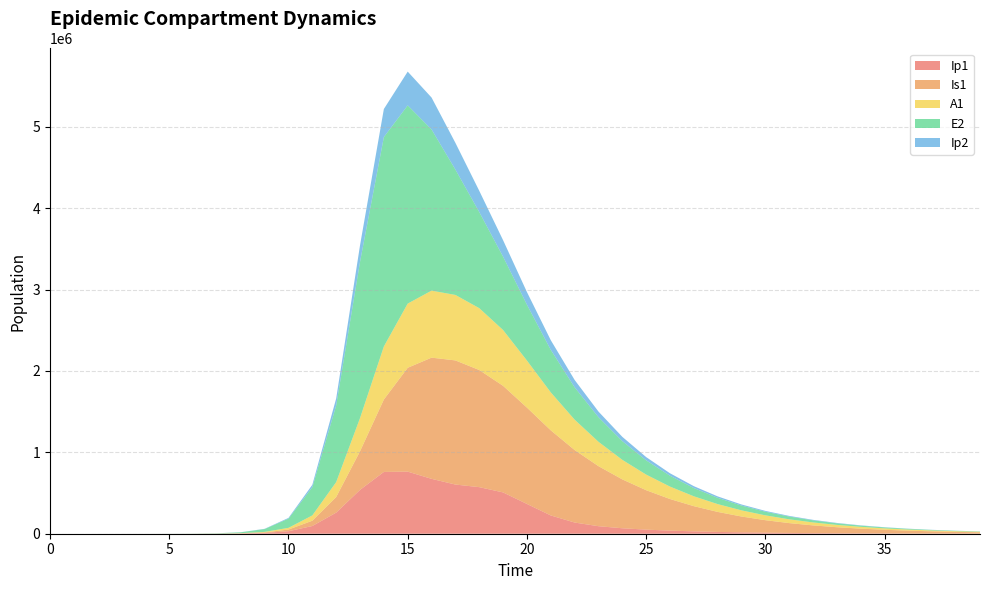

Reading left to right, extract all data points from this chart.

Ip1: 0=0.0	1=0.5	2=1.9	3=6.7	4=23.0	5=79.4	6=273.1	7=891.9	8=2934.5	9=9562.6	10=30738.9	11=94797.7	12=259224.0	13=538629.2	14=759059.6	15=762900.4	16=674355.5	17=604216.0	18=572218.7	19=507449.5	20=365852.1	21=224609.9	22=137447.9	23=92493.8	24=67049.1	25=50253.3	26=38118.8	27=29021.5	28=22114.1	29=16850.5	30=12836.8	31=9776.9	32=7445.1	33=5668.7	34=4315.8	35=3285.6	36=2501.2	37=1904.0	38=1449.3	39=1103.2
Is1: 0=1.0	1=0.9	2=1.7	3=4.8	4=15.9	5=54.2	6=186.3	7=599.4	8=1940.7	9=6330.0	10=20512.3	11=64915.9	12=191408.3	13=474112.1	14=889769.4	15=1275896.2	16=1488905.5	17=1525080.9	18=1439192.4	19=1309559.2	20=1183845.0	21=1045657.8	22=890946.6	23=737642.2	24=600585.7	25=484343.3	26=388130.0	27=309516.1	28=245819.4	29=194538.0	30=153470.5	31=120732.3	32=94738.3	33=74172.1	34=57951.4	35=45193.8	36=35185.1	37=27350.8	38=21230.9	39=16459.2
A1: 0=0.0	1=0.2	2=1.2	3=4.5	4=15.8	5=54.5	6=187.7	7=610.1	8=1996.5	9=6508.1	10=20977.9	11=65274.2	12=183347.9	13=407664.8	14=651944.6	15=788596.9	16=823249.1	17=804378.1	18=759990.0	19=685592.2	20=578046.9	21=466302.6	22=373081.1	23=299314.2	24=239990.0	25=191824.8	26=152752.6	27=121194.8	28=95833.6	29=75549.2	30=59395.4	31=46580.8	32=36449.9	33=28465.3	34=22189.3	35=17268.5	36=13418.7	37=10412.8	38=8070.0	39=6247.1
E2: 0=0.0	1=1.9	2=7.0	3=24.1	4=82.9	5=285.2	6=981.7	7=3297.4	8=10782.2	9=35105.4	10=112740.8	11=346758.2	12=941379.3	13=1919533.7	14=2572681.3	15=2435468.6	16=1980725.2	17=1540531.0	18=1181208.5	19=901091.9	20=686232.1	21=522326.8	22=397501.4	23=302488.1	24=230179.9	25=175154.6	26=133282.6	27=101420.1	28=77174.5	29=58725.0	30=44686.1	31=34003.3	32=25874.4	33=19688.8	34=14981.9	35=11400.3	36=8674.9	37=6601.0	38=5023.0	39=3822.2
Ip2: 0=0.0	1=0.1	2=0.6	3=2.0	4=7.0	5=23.9	6=82.4	7=269.2	8=886.4	9=2894.2	10=9364.7	11=29483.8	12=85576.7	13=203080.9	14=344664.9	15=414764.9	16=391885.4	17=328178.6	18=260665.1	19=202273.6	20=155318.2	21=118686.4	22=90490.7	23=68921.1	24=52467.2	25=39932.4	26=30389.0	27=23125.2	28=17597.2	29=13390.5	30=10189.4	31=7753.5	32=5899.9	33=4489.5	34=3416.2	35=2599.5	36=1978.1	37=1505.2	38=1145.4	39=871.5